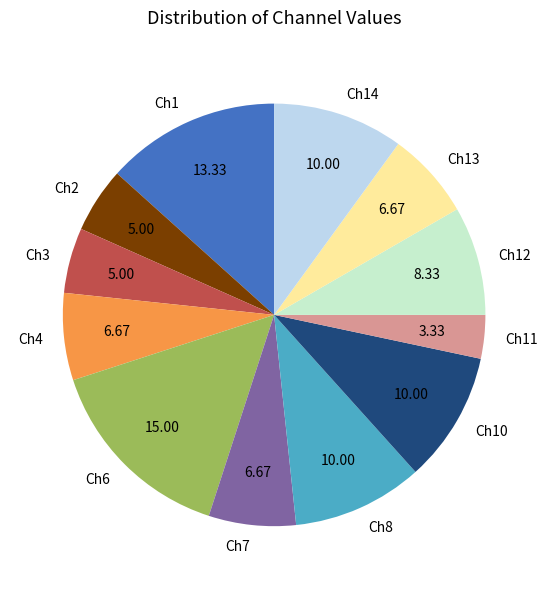

Is there any slice that represents more than half of the pie?

No